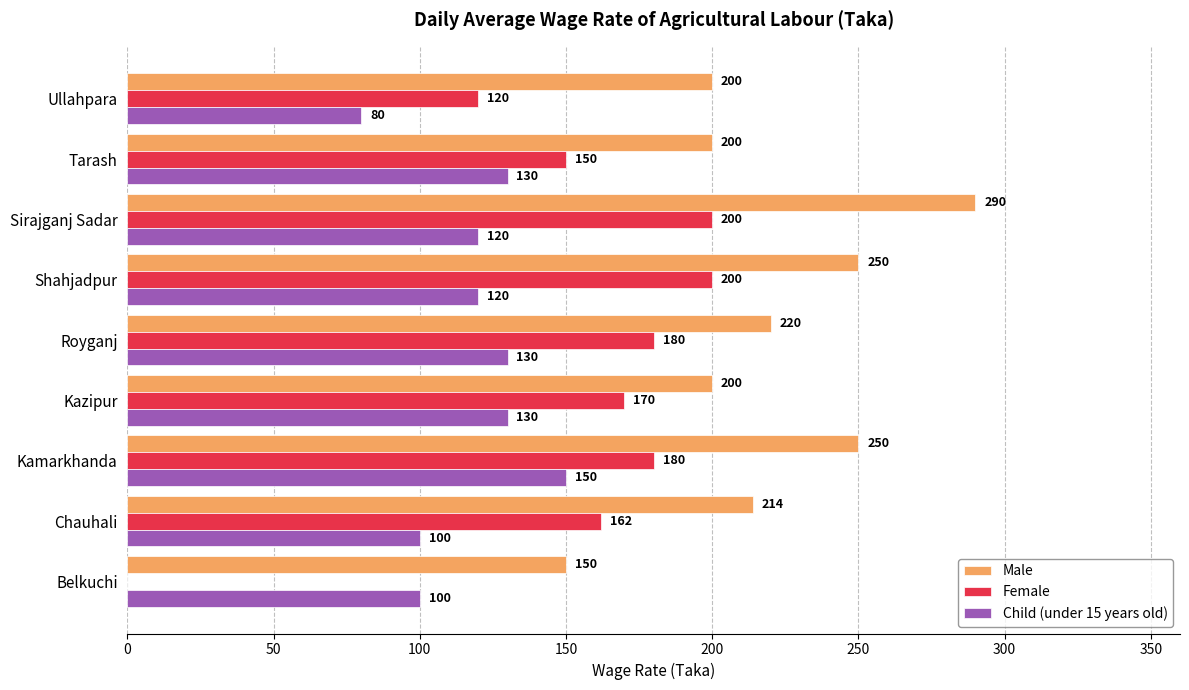

Where is Female nearest to the value 100?

Ullahpara